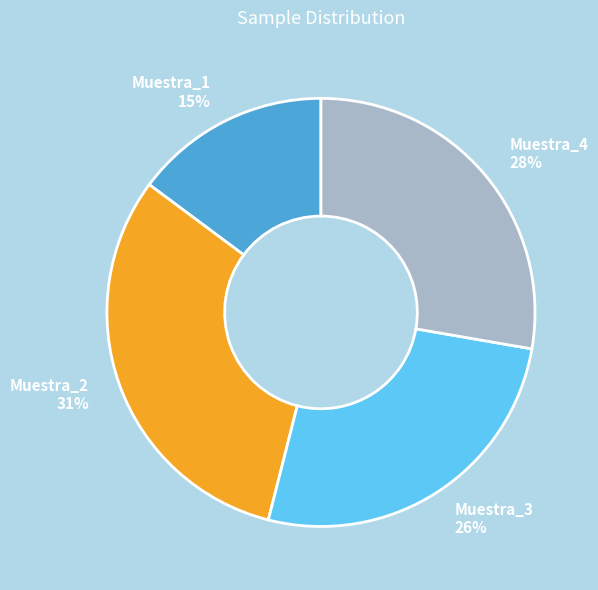

Which slice is the smallest?

Muestra_1